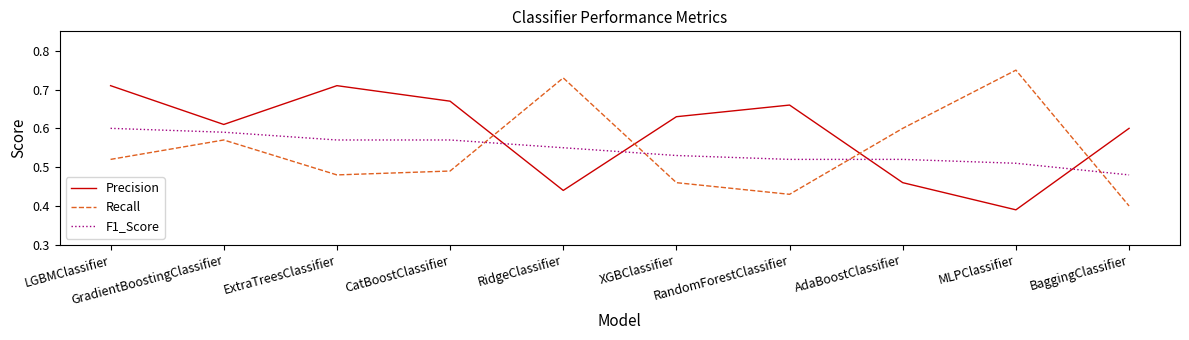

At how many categories does at least one series exceed 0?

10